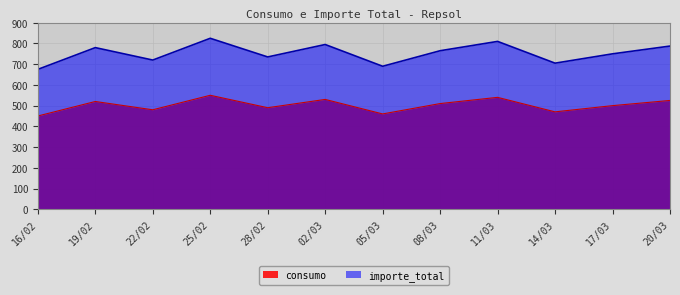

What is the greatest value displayed?

825.0